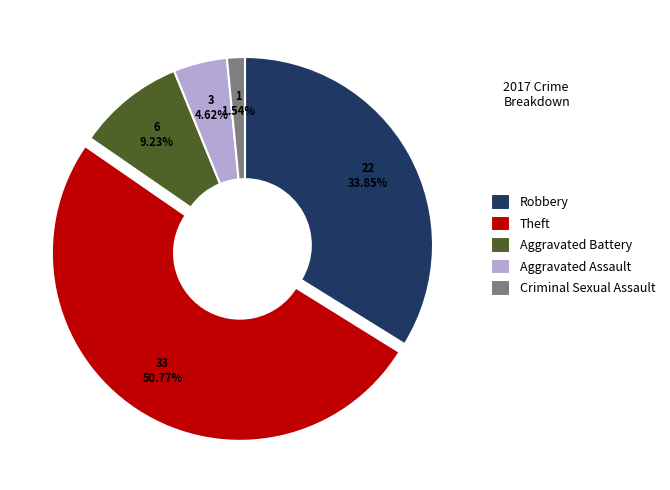

To the nearest percent, what is the average slice percentage?

20%